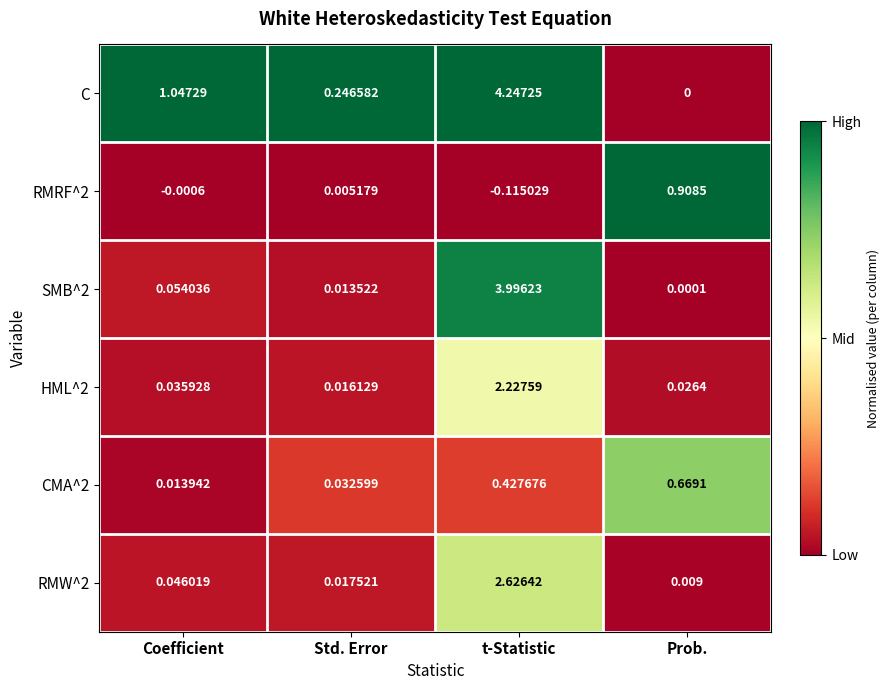

Which label corresponds to the largest value in the chart?

t-Statistic